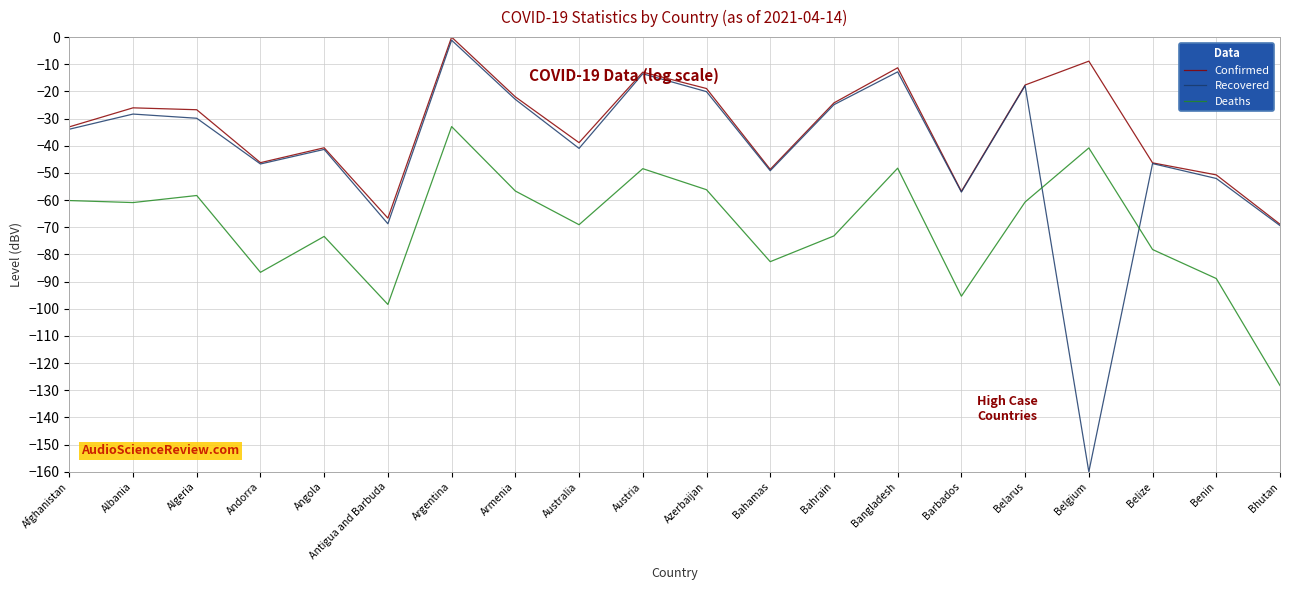

Is the value of Confirmed at Barbados greater than the value of Recovered at Azerbaijan?

No